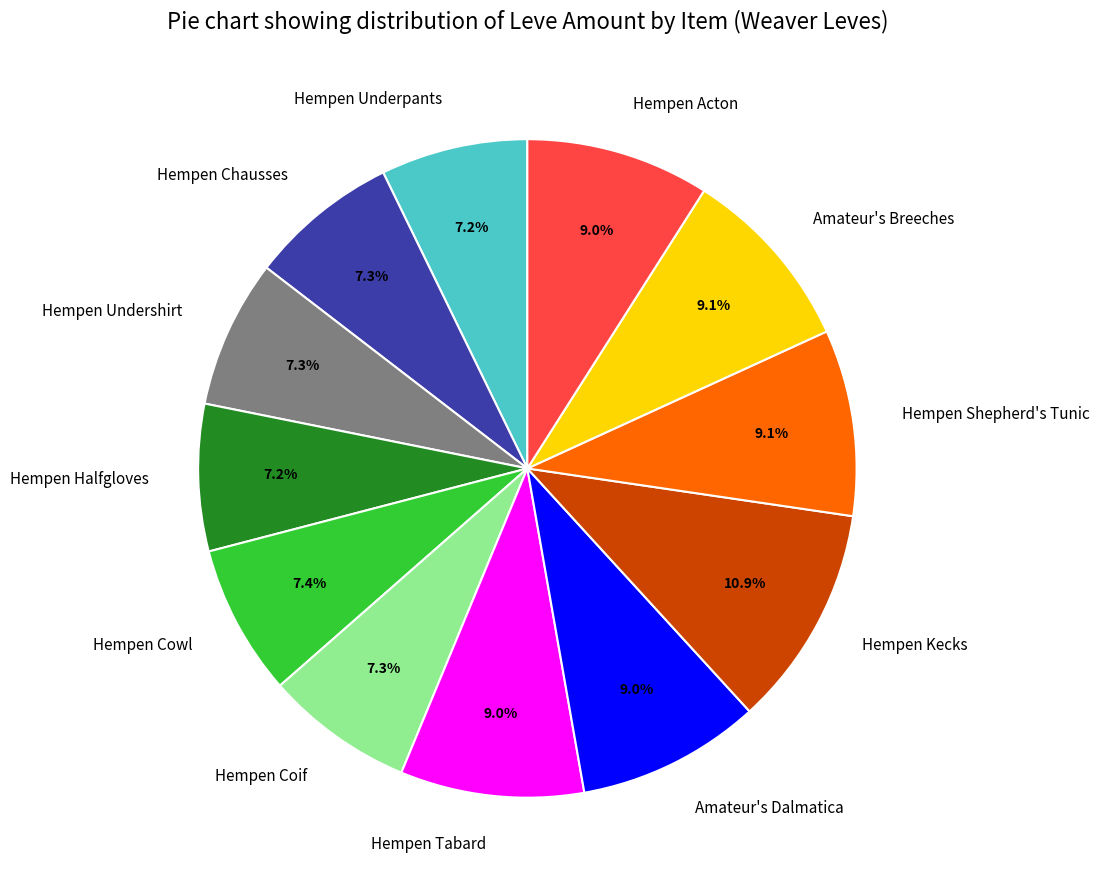

To the nearest percent, what is the difference between the Hempen Acton and Hempen Underpants slice percentages?

2%